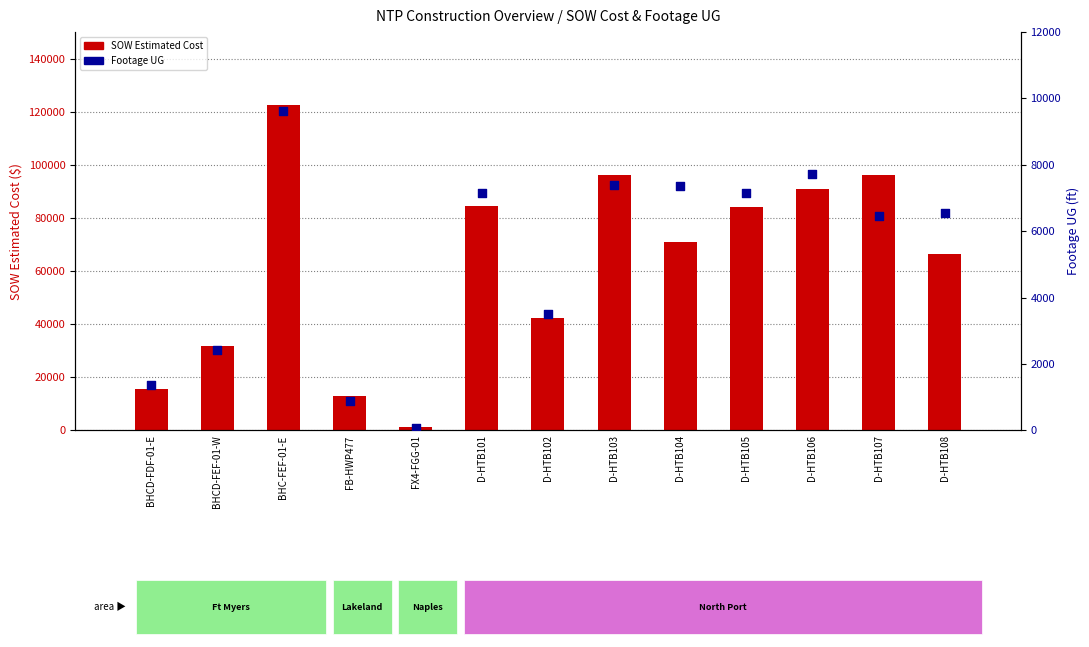

What is the total value across all series at BHCD-FEF-01-W?

34151.7